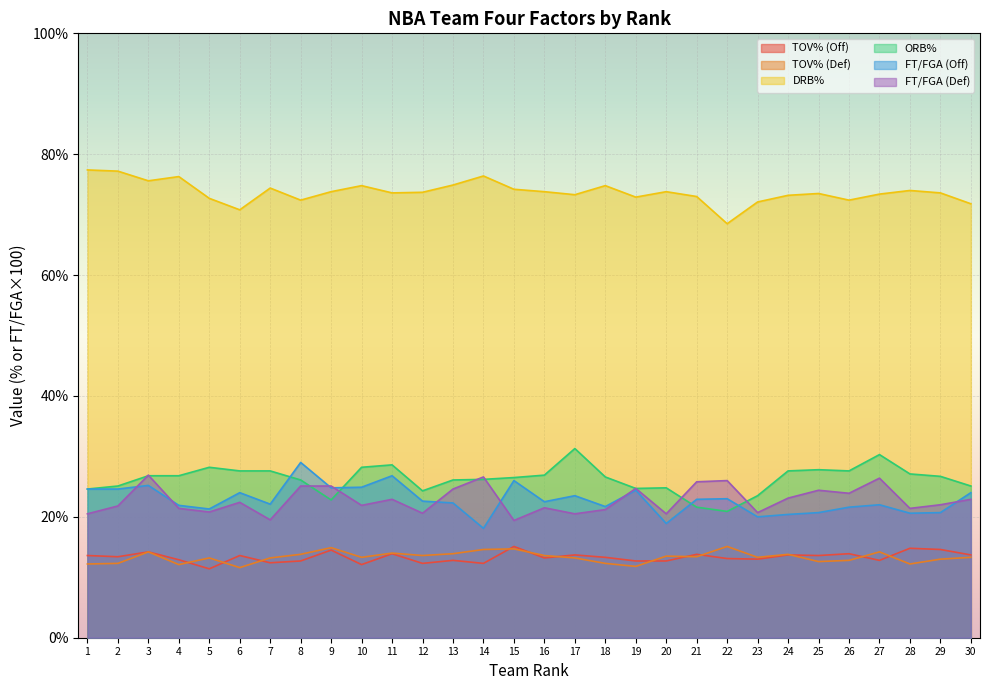

At which label does FT/FGA (Def) reach its minimum?

15